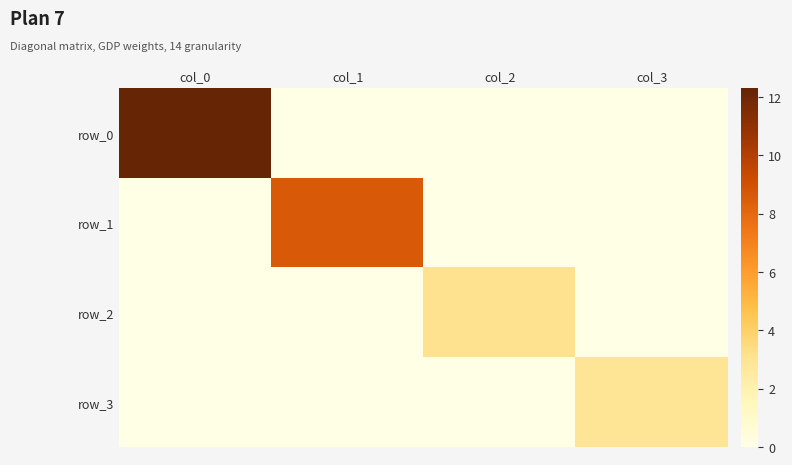

Which has a higher value, col_0 or col_2?

col_0